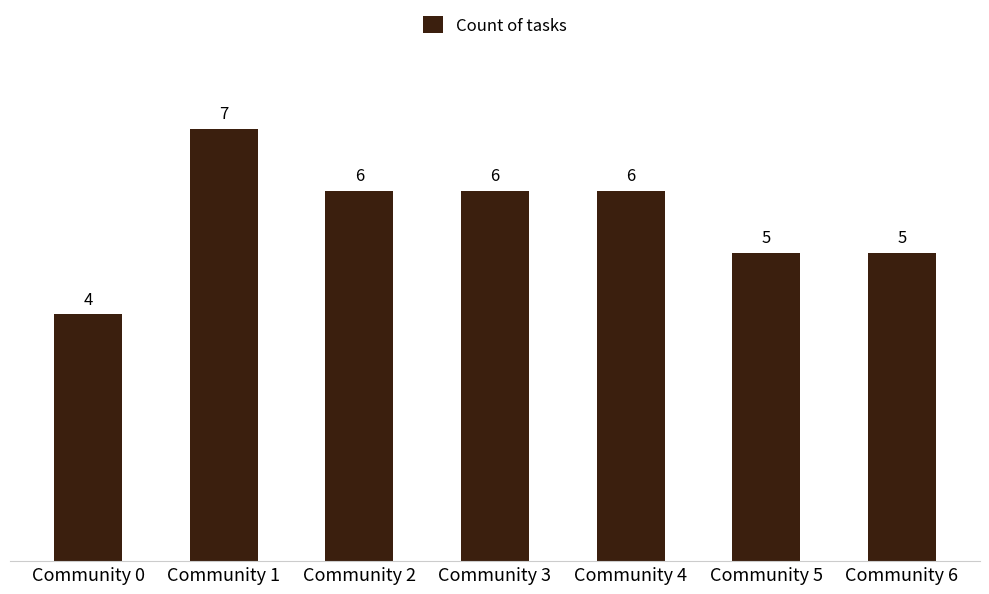

What value does the data have at Community 0?

4